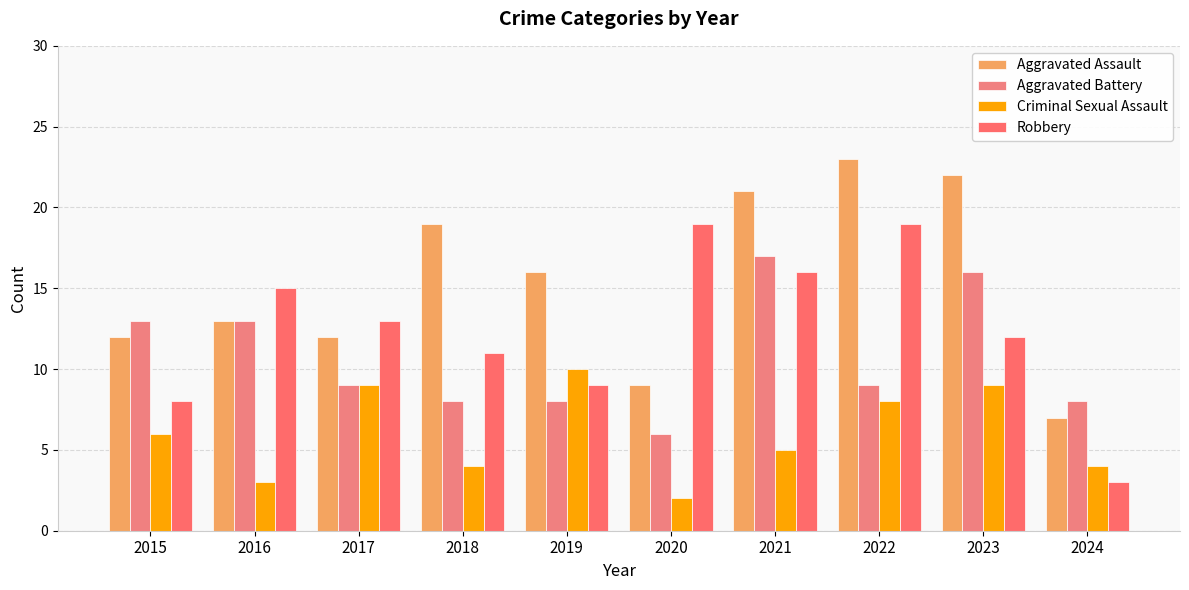

Which category has the highest value in the Aggravated Battery series?

2021